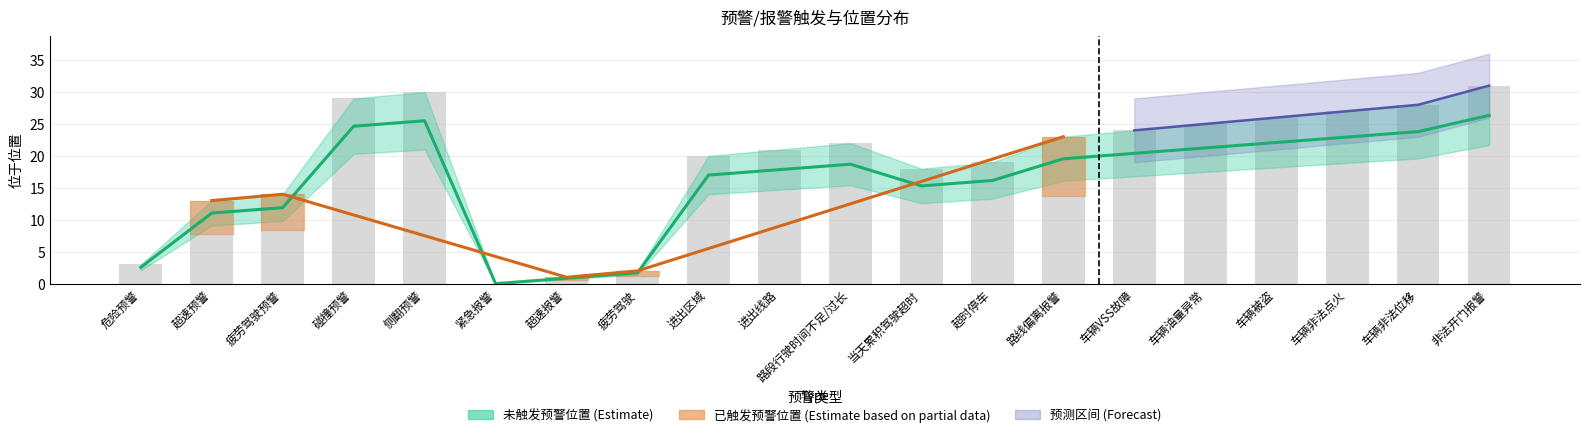

Which category has the lowest value across all series?

紧急报警